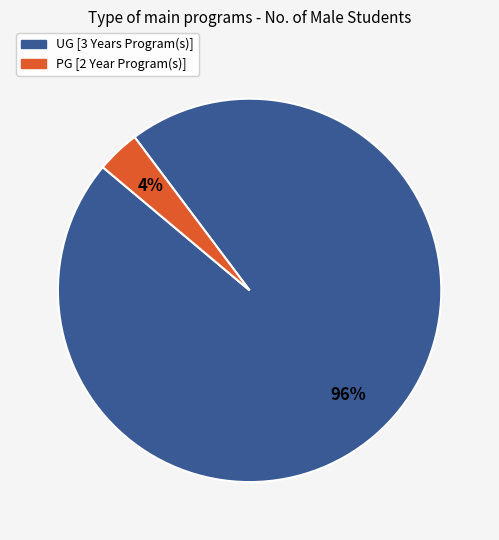

Is there a majority slice in this chart?

Yes